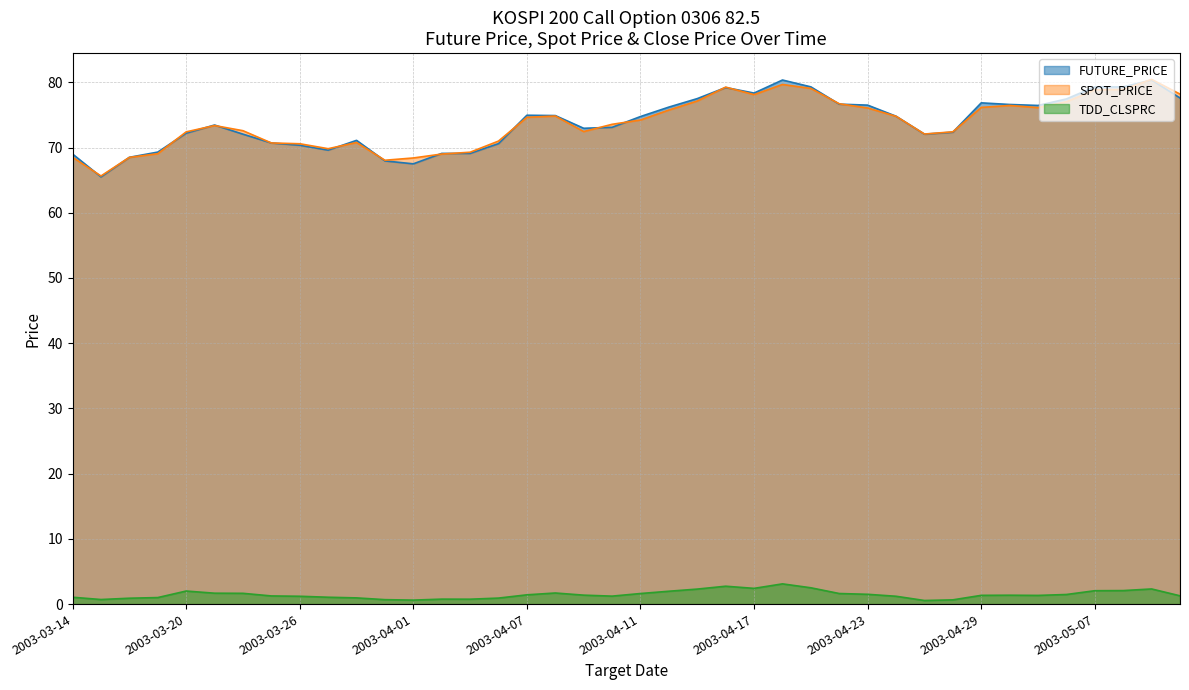

Which label corresponds to the smallest value in the chart?

2003-04-25